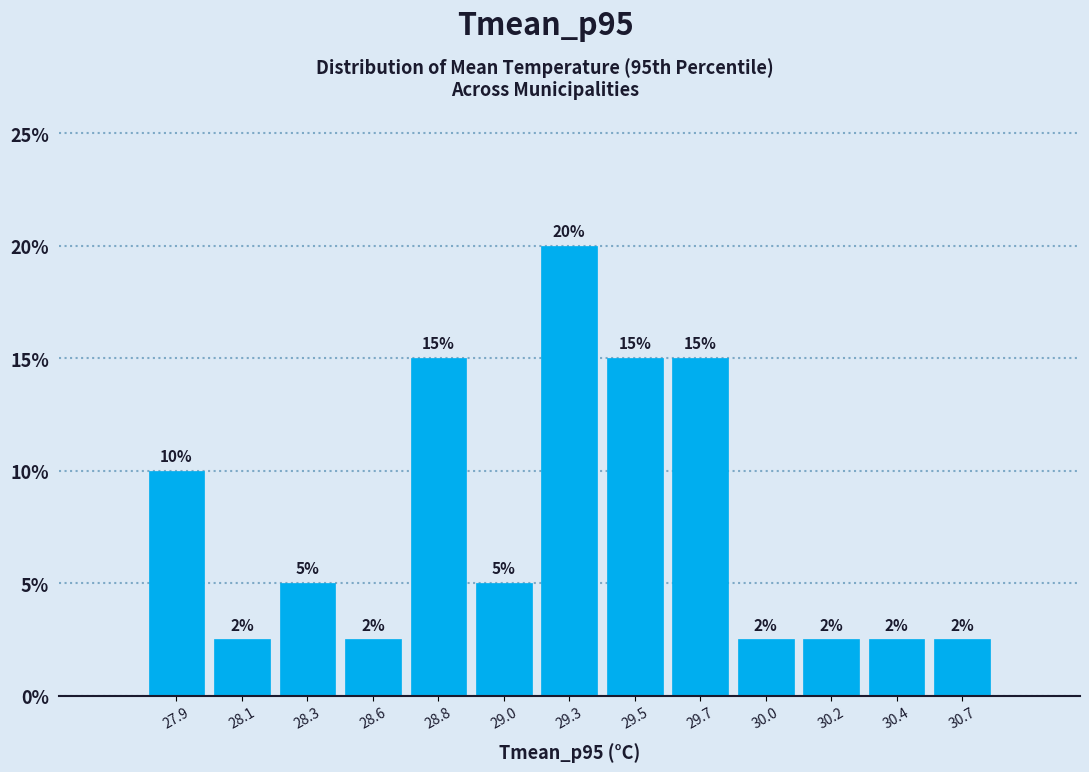

The chart shows a value of 20.0 at 29.3. True or false?

True